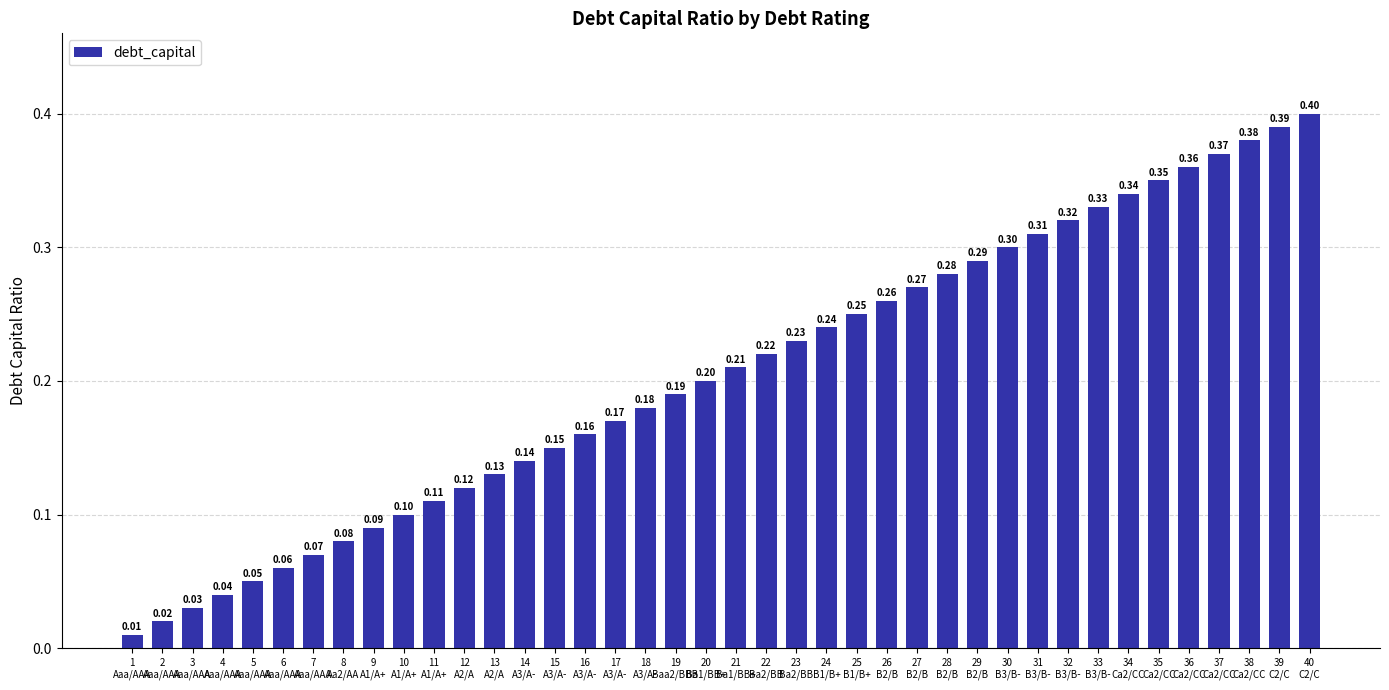

What is the label of the 18th bar from the right?

23
Ba2/BB